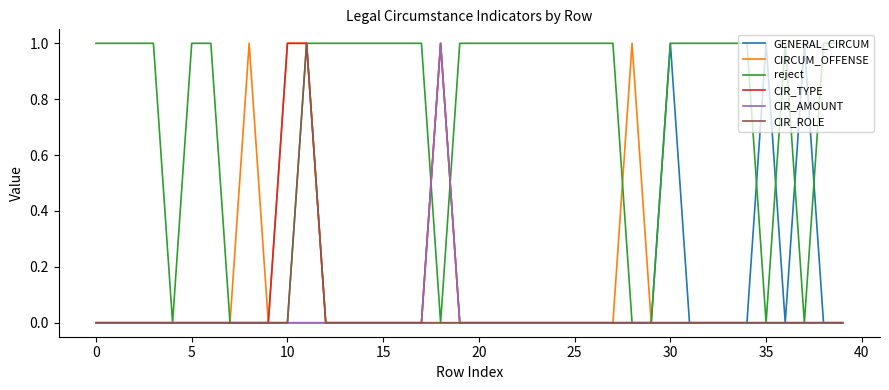

Which series has the largest total across all categories?

reject